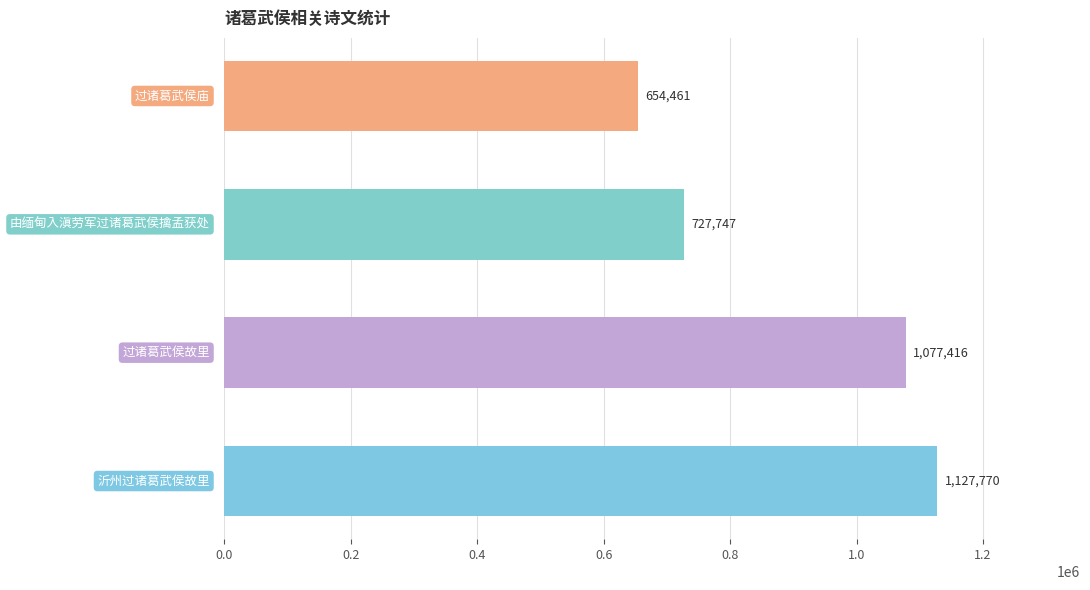

How many values are between 727747 and 1127770?

3